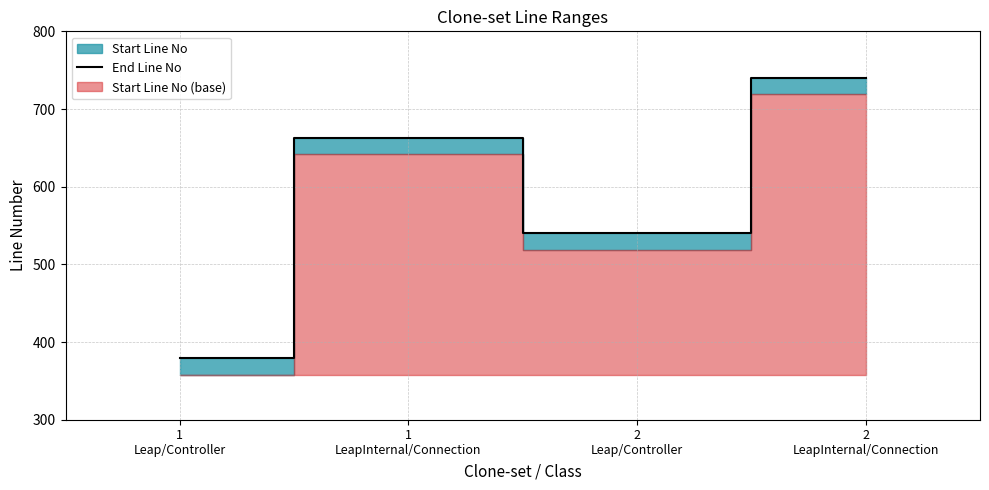

How many interior local valleys (lower than both neighbors) does the data have?

1